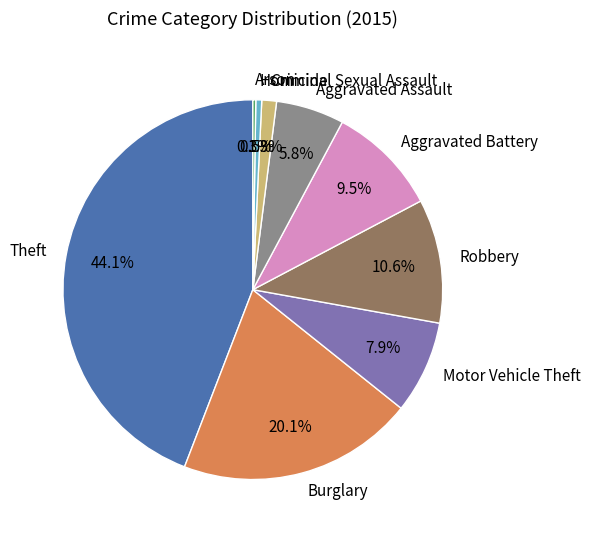

What percentage do Aggravated Battery and Burglary together represent?

29.6%